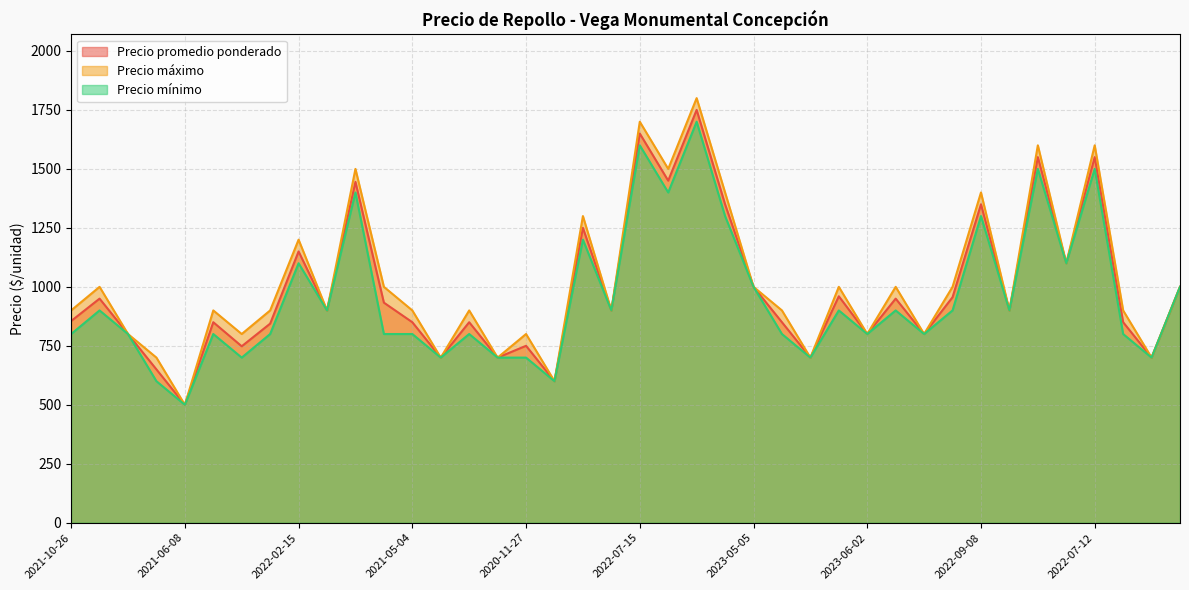

At which label does Precio máximo reach its minimum?

2021-06-08